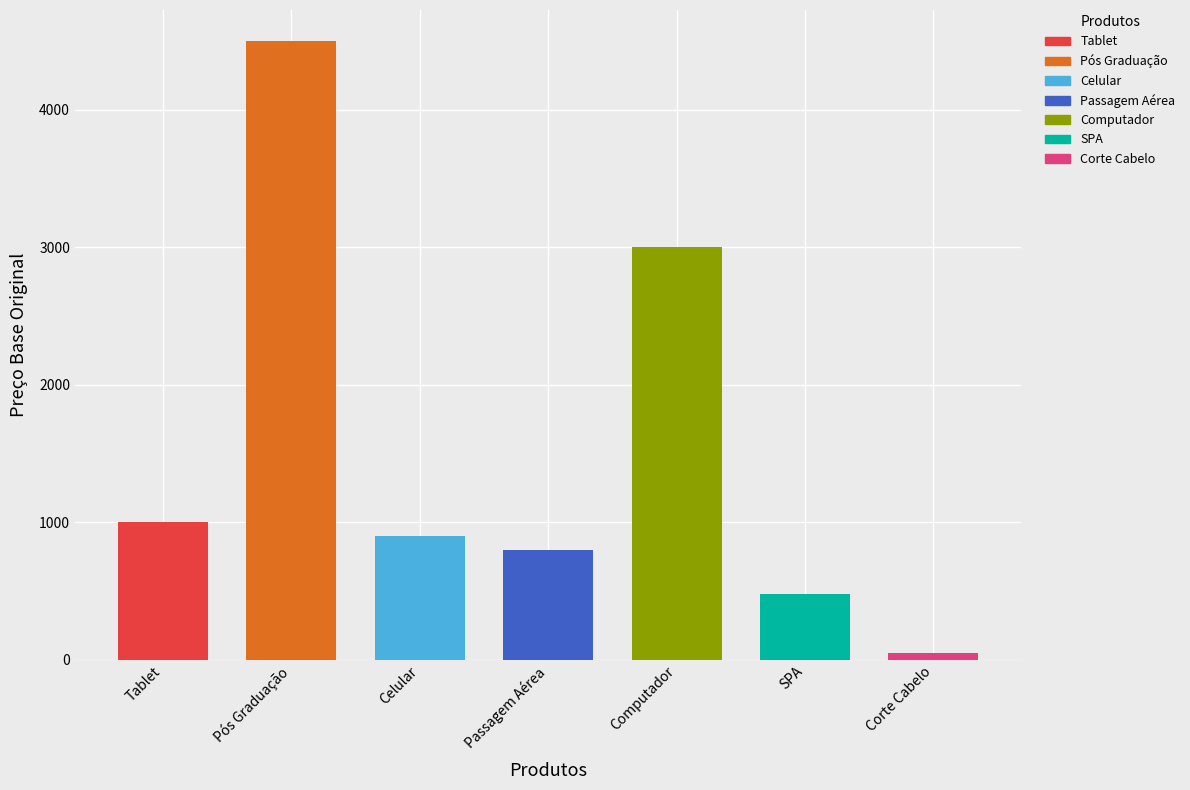

Does the chart contain any negative values?

No